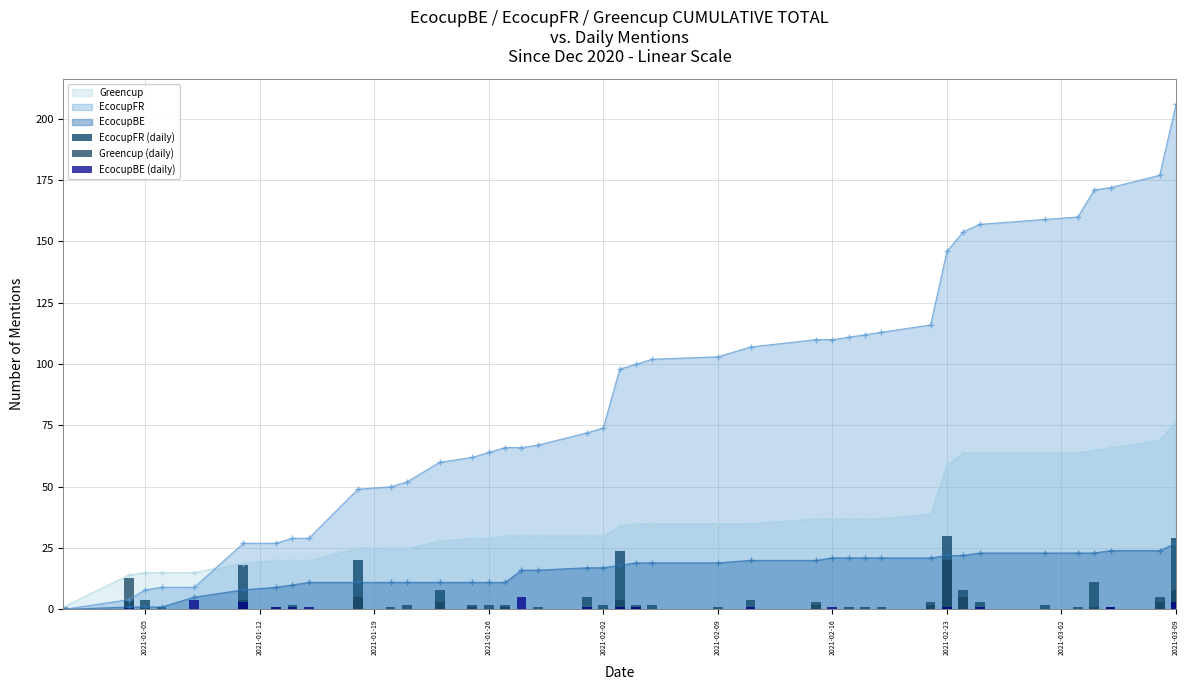

The EcocupFR series shows 206 at 2021-03-09. True or false?

True